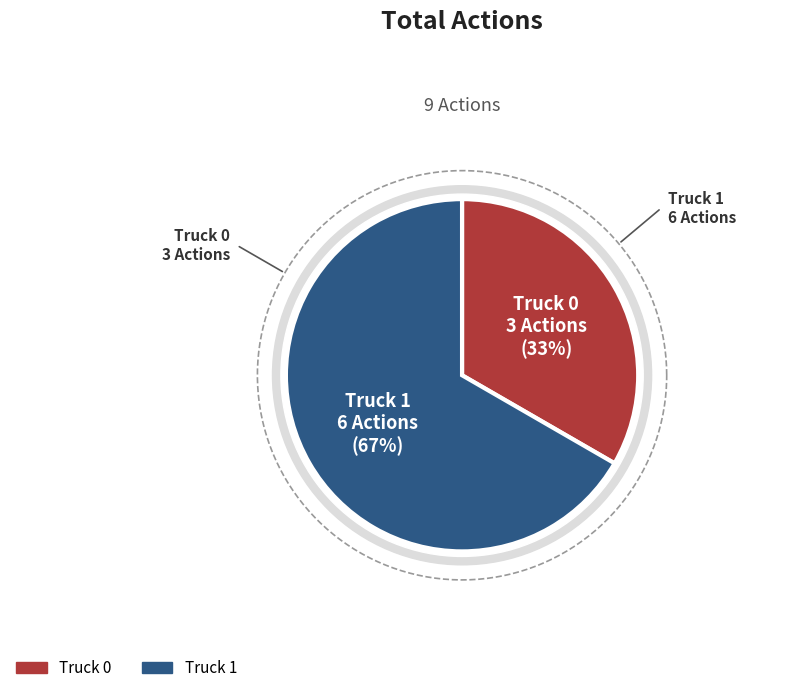

True or false: Truck 1 accounts for 67% of the total.

True